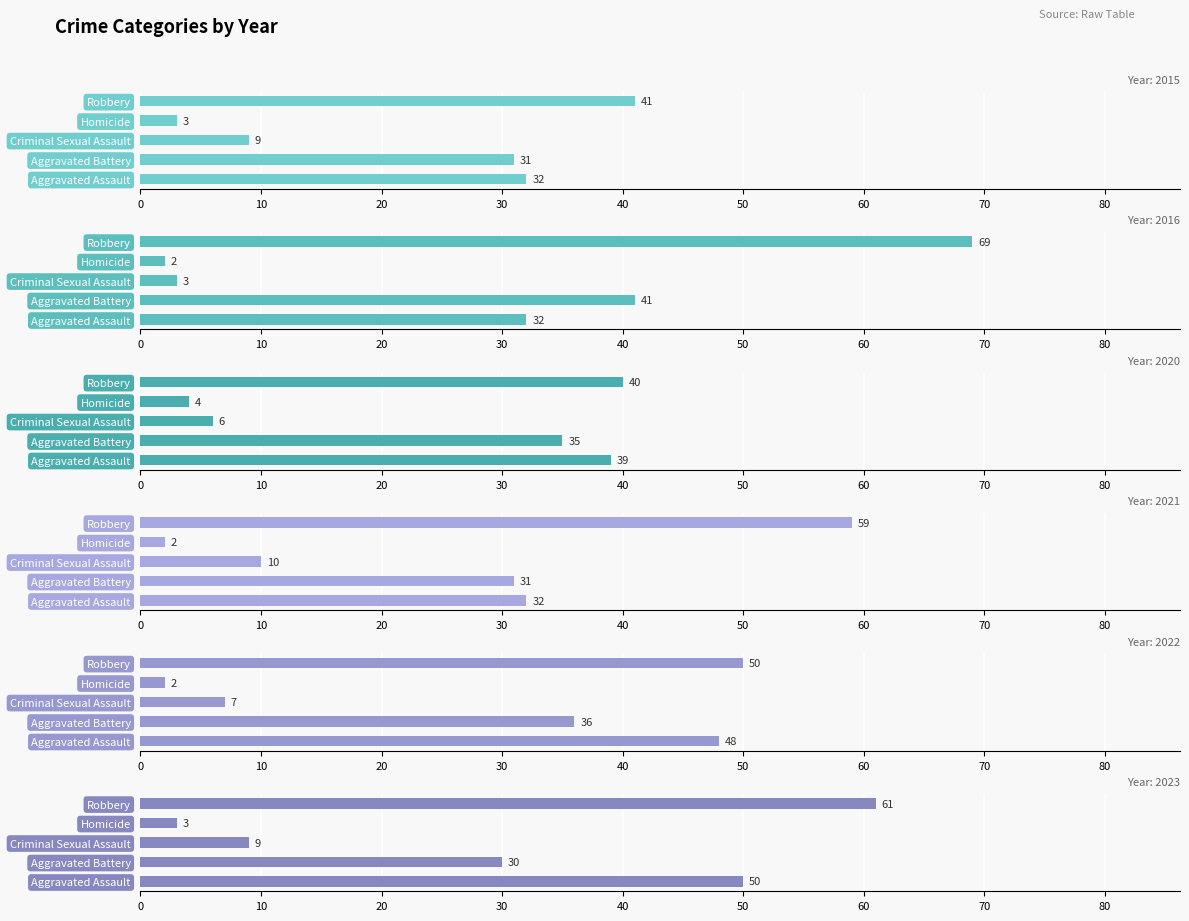

Which series has the widest spread of values?

2016